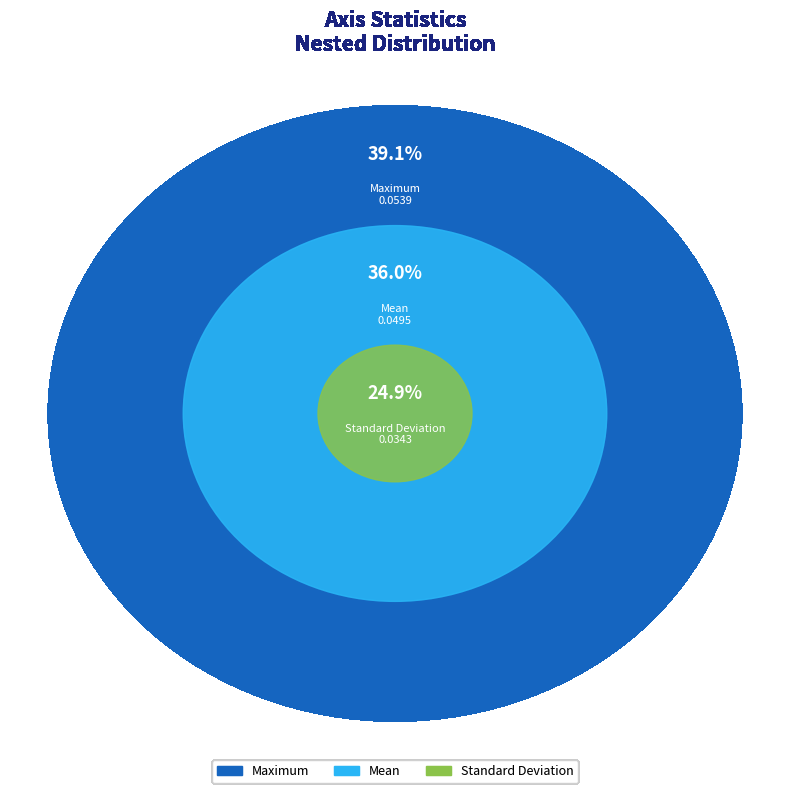

Which slice is the smallest?

Standard Deviation